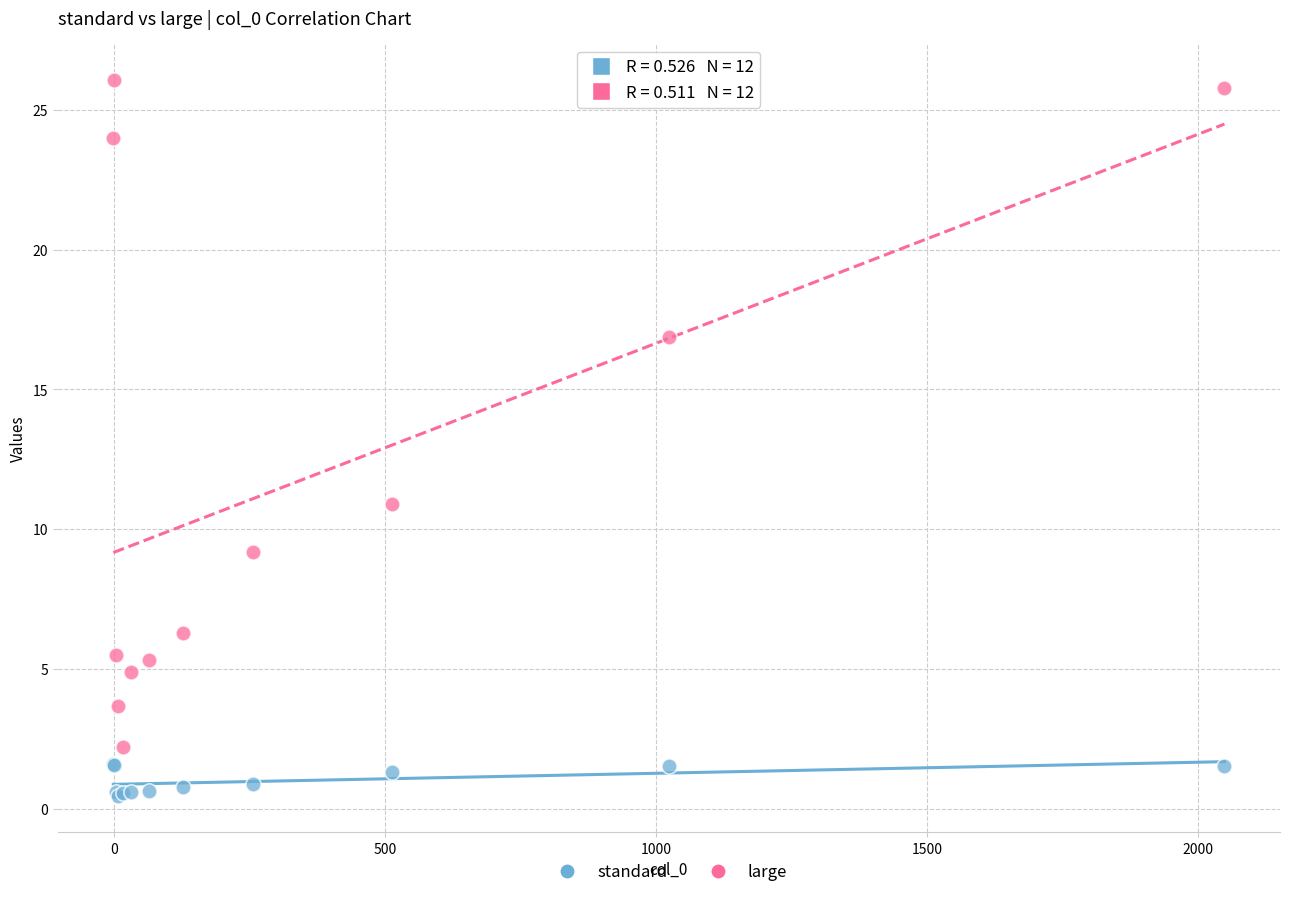

Which series contains the highest Y value?

large